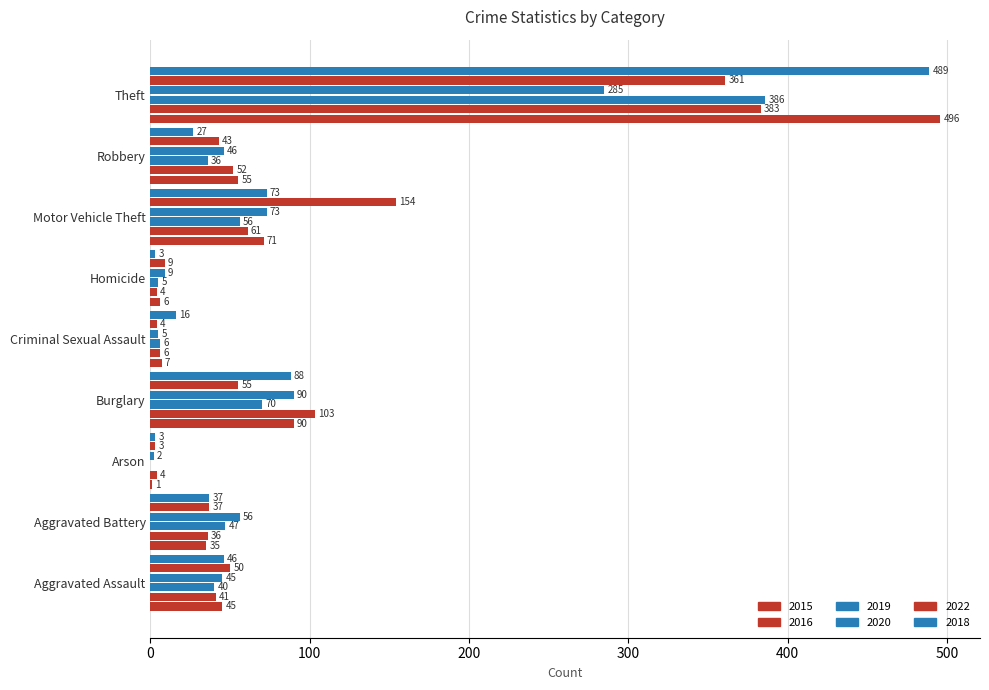

Which series has the largest total across all categories?

2015